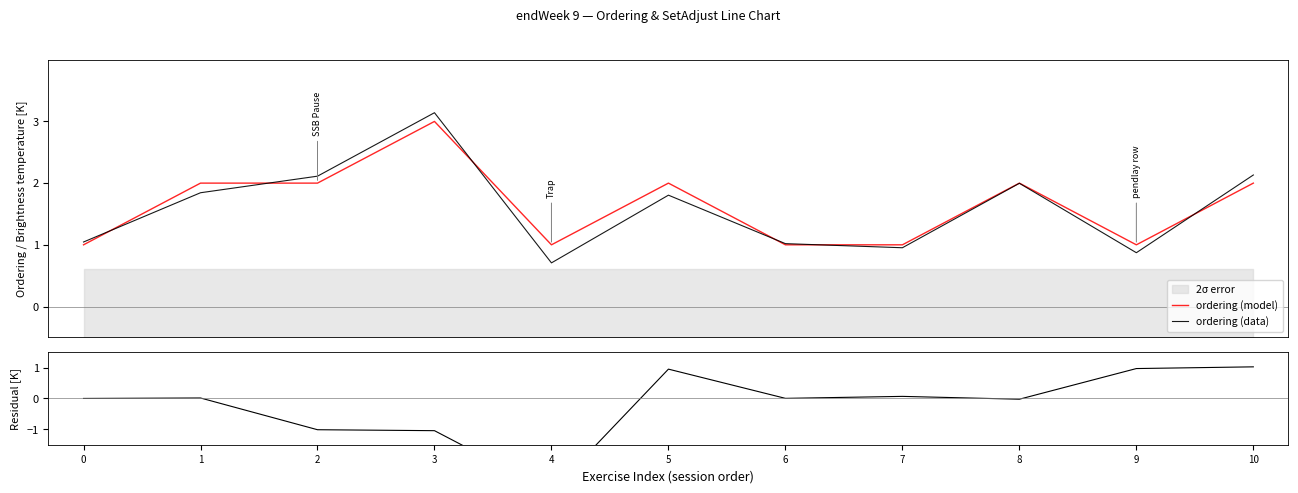

In ordering (data), how many points are higher than both neighbors (excluding endpoints)?

3